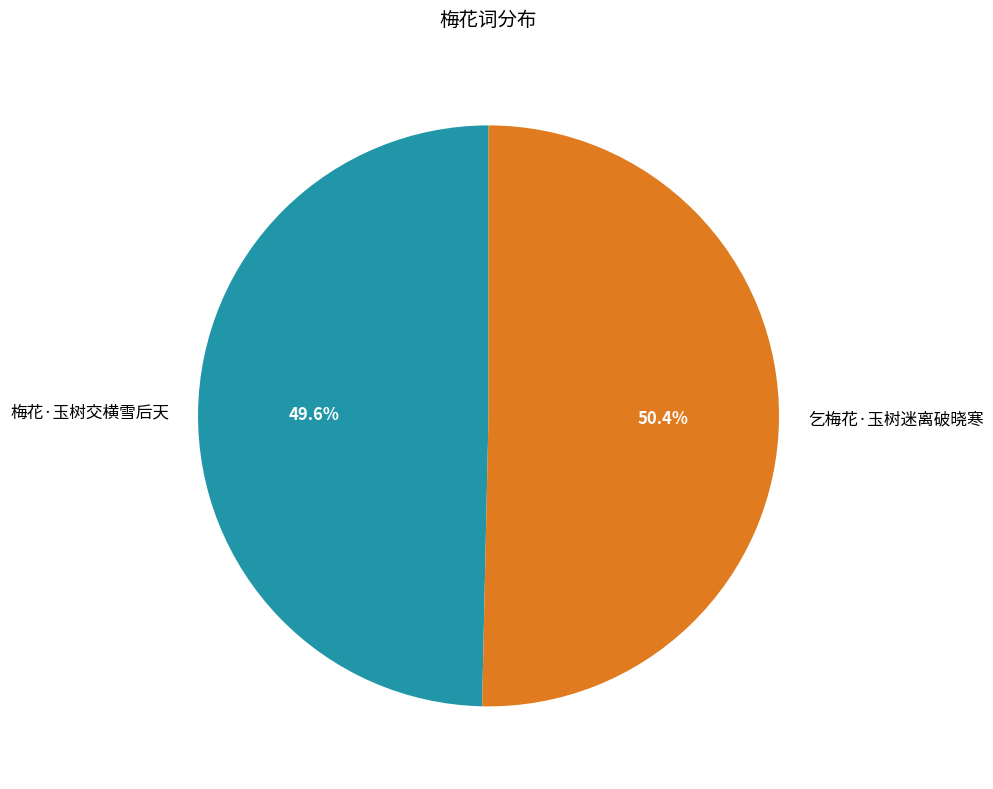

What percentage is the 梅花·玉树交横雪后天 slice, to the nearest percent?

50%